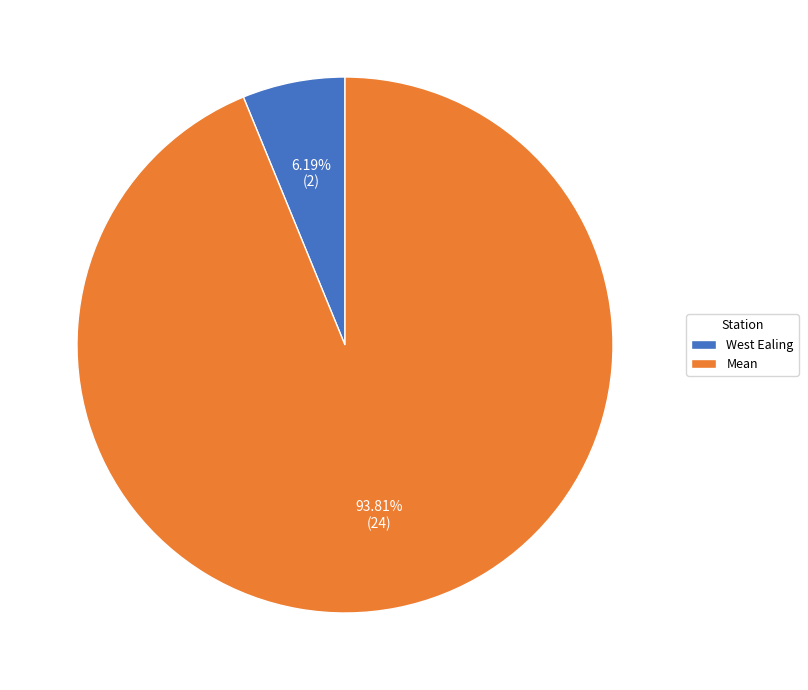

To the nearest percent, what is the difference between the Mean and West Ealing slice percentages?

88%